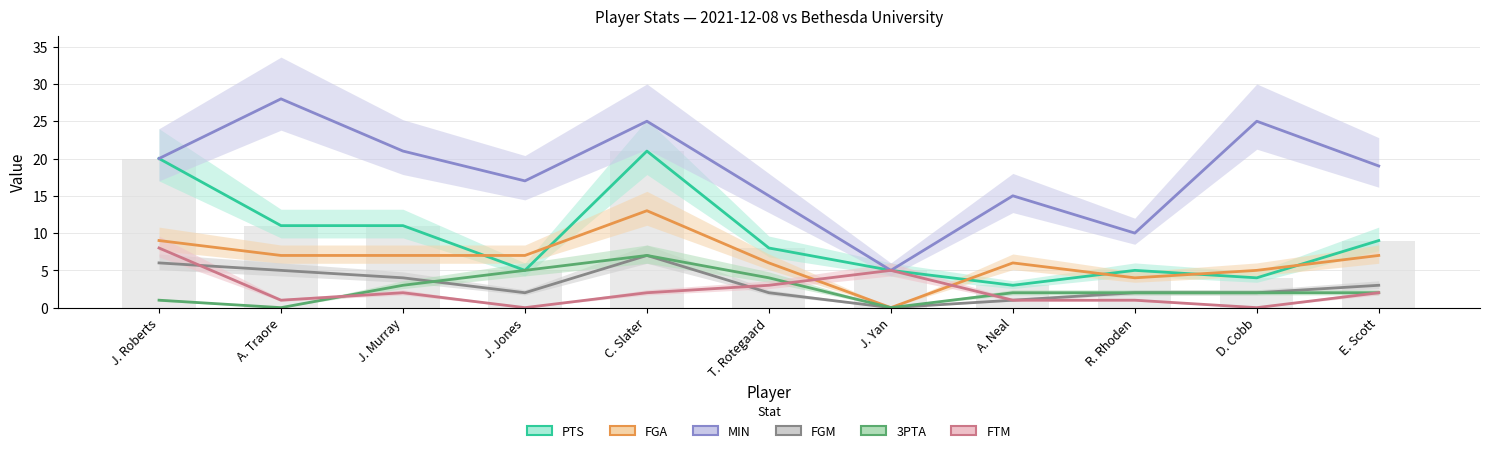

Reading left to right, extract all data points from this chart.

PTS: 20	11	11	5	21	8	5	3	5	4	9
FGA: 9	7	7	7	13	6	0	6	4	5	7
MIN: 20	28	21	17	25	15	5	15	10	25	19
FGM: 6	5	4	2	7	2	0	1	2	2	3
3PTA: 1	0	3	5	7	4	0	2	2	2	2
FTM: 8	1	2	0	2	3	5	1	1	0	2